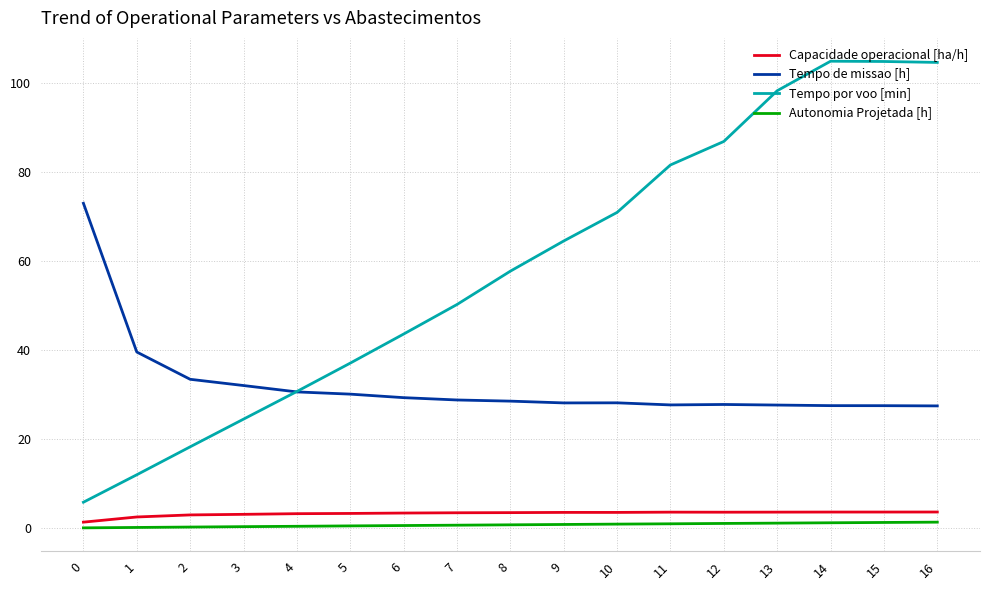

Is it true that Capacidade operacional [ha/h] equals 1.4 at 0?

True